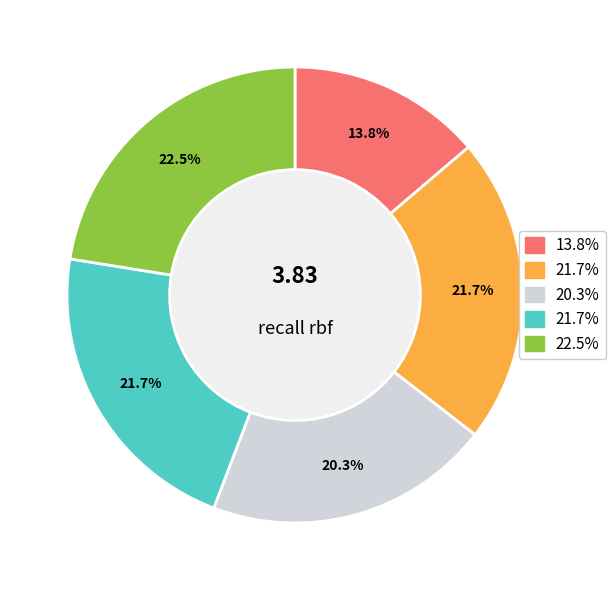

Is there a majority slice in this chart?

No